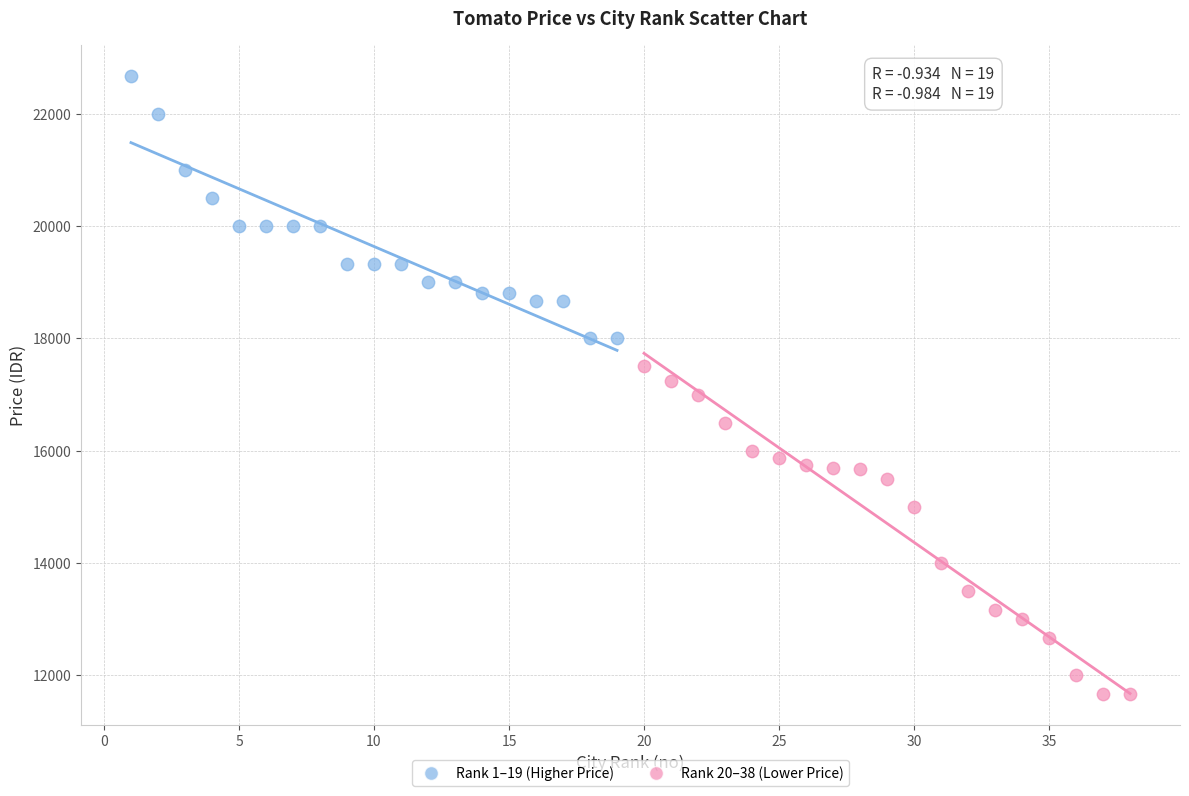

What are all the series names shown in the legend?

Rank 1–19 (Higher Price), Rank 20–38 (Lower Price)